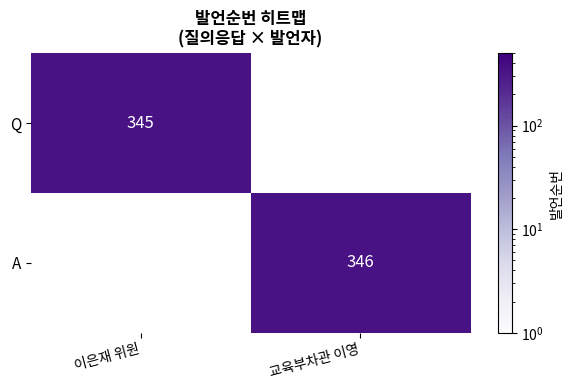

True or false: A has a value of 346 at 교육부차관 이영.

True